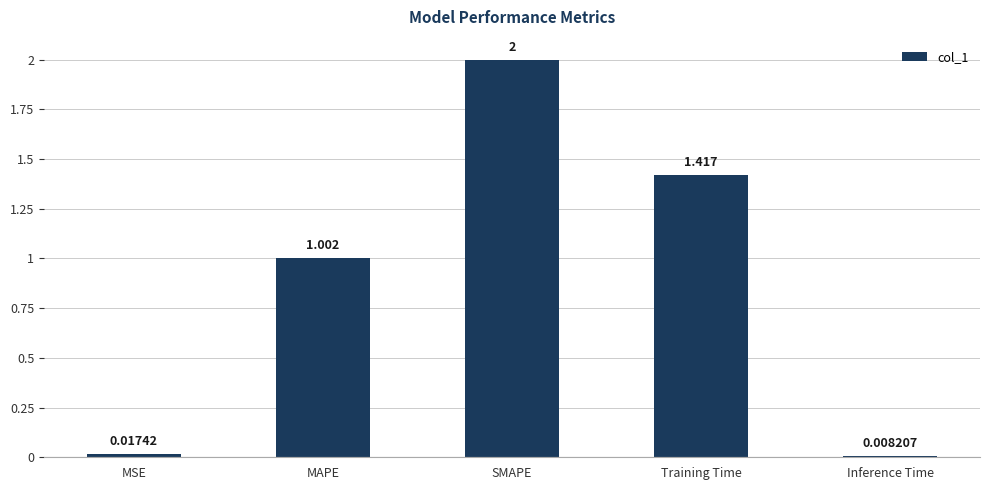

Rank the categories by value from lowest to highest.

Inference Time, MSE, MAPE, Training Time, SMAPE